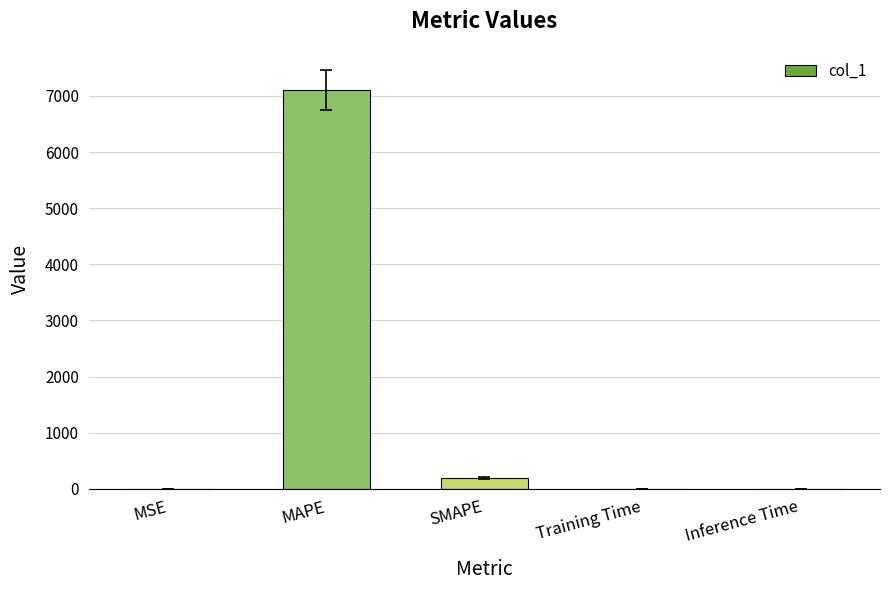

What is the sum of all values?

7304.0